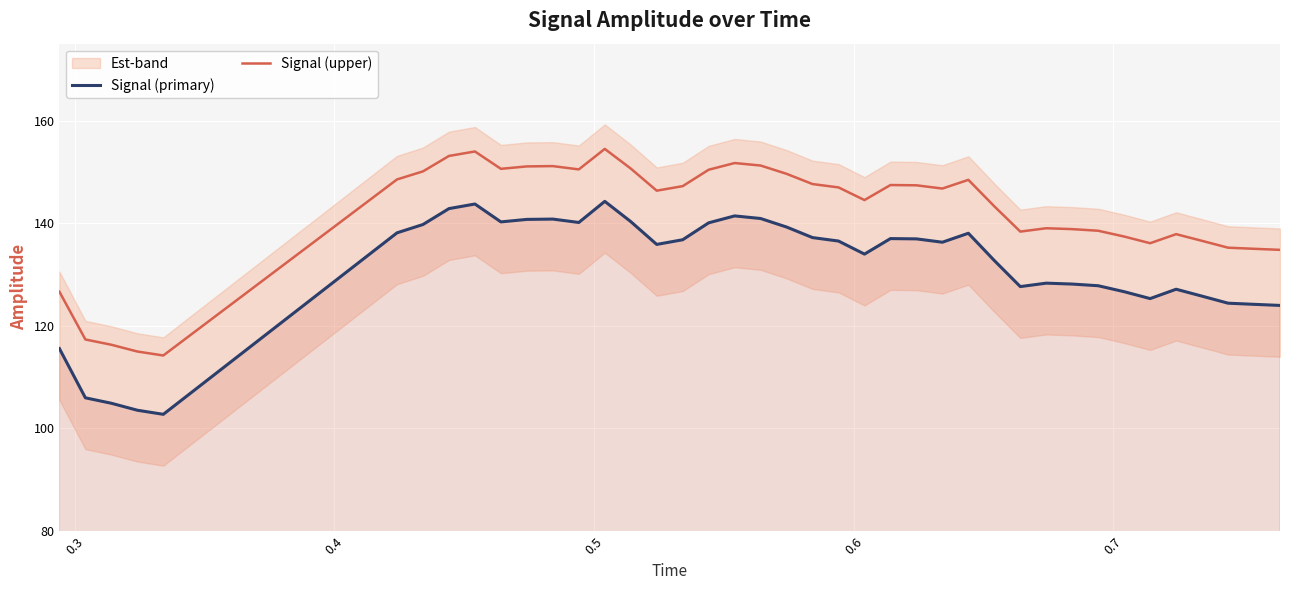

Reading left to right, what are all the values shown in this chart?

Signal (primary): 115.6	106.0	104.9	103.6	102.8	138.1	139.8	142.9	143.7	140.3	140.8	140.8	140.1	144.3	140.3	135.9	136.8	140.1	141.4	140.9	139.3	137.2	136.5	134.0	137.0	137.0	136.3	138.0	132.7	127.7	128.3	128.1	127.8	126.7	125.3	127.1	125.8	124.4	124.2	124.0
Signal (upper): 126.7	117.3	116.3	115.0	114.2	148.5	150.1	153.1	154.0	150.6	151.1	151.1	150.5	154.5	150.7	146.3	147.2	150.4	151.7	151.2	149.6	147.6	147.0	144.5	147.4	147.4	146.8	148.5	143.3	138.4	139.0	138.9	138.5	137.4	136.1	137.9	136.6	135.2	135.0	134.8